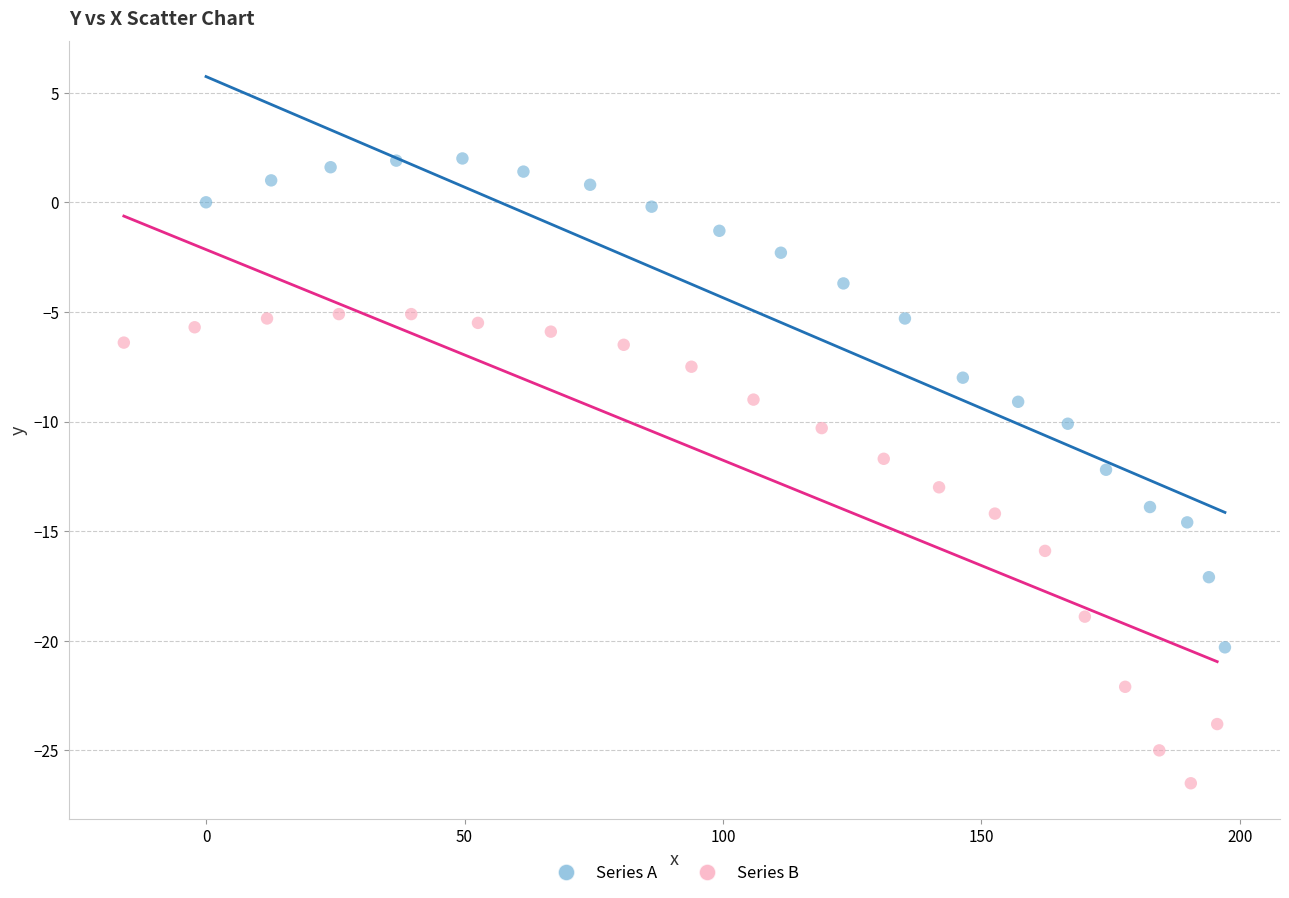

Which series reaches the minimum Y coordinate?

Series B